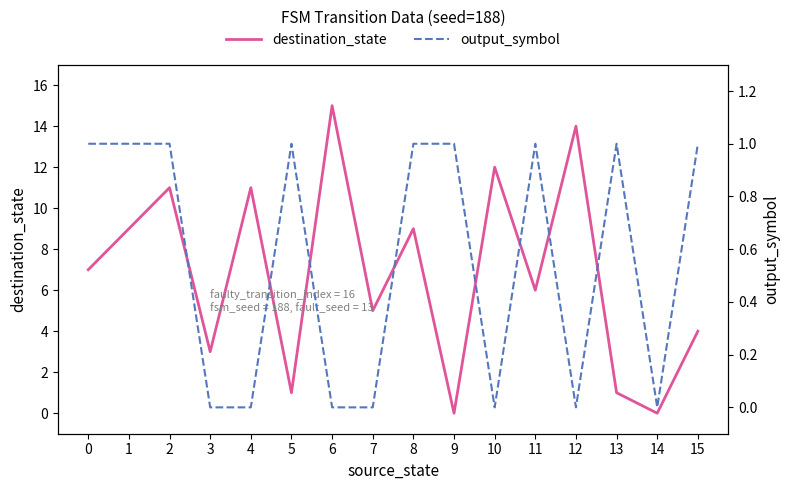

What is the total value across all series at 2?

12